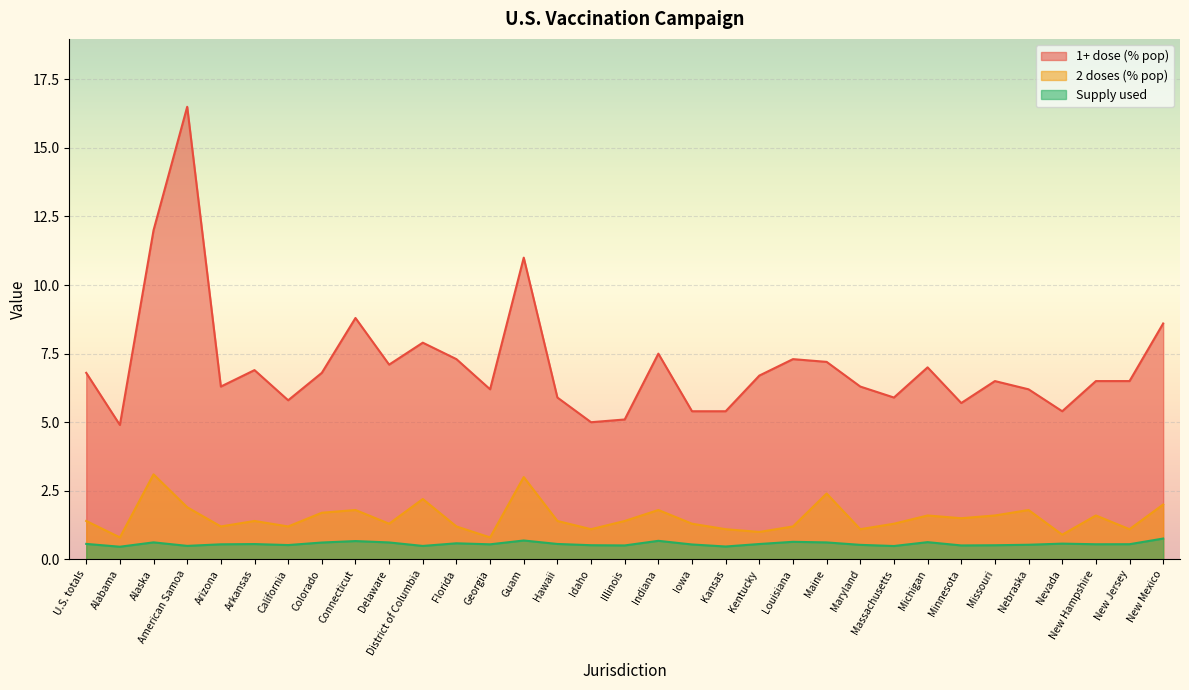

At how many categories does at least one series exceed 13?

1